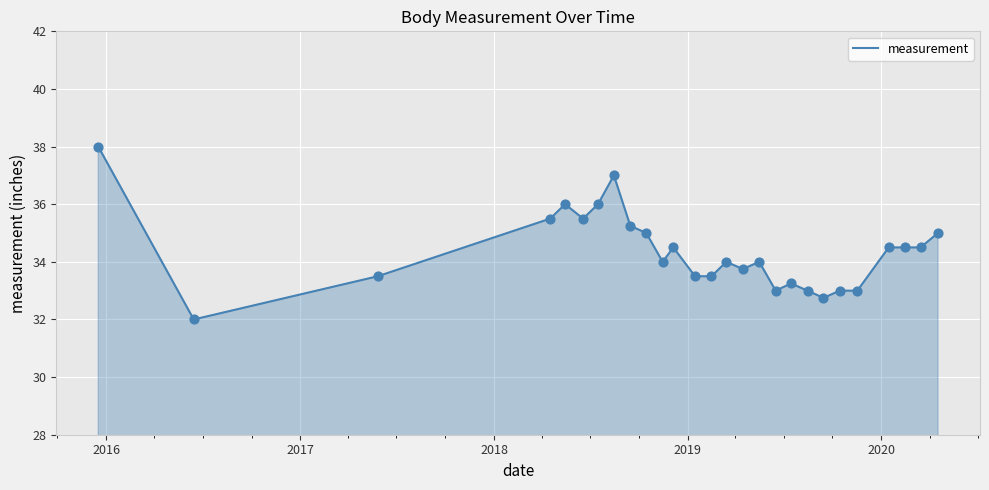

What is the minimum value shown in the chart?

32.0